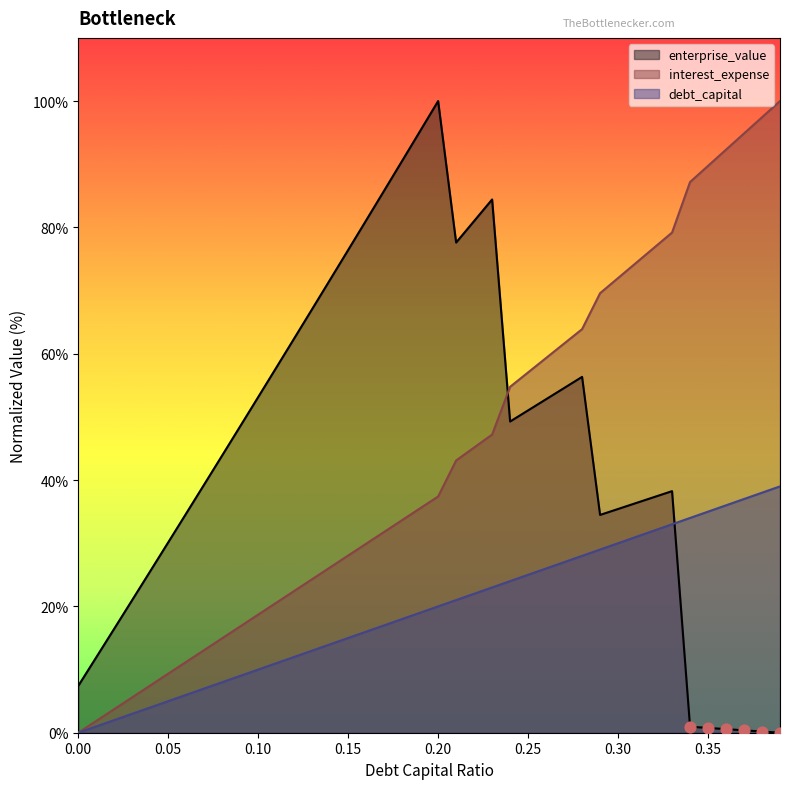

Which series reaches the maximum Y coordinate?

enterprise_value